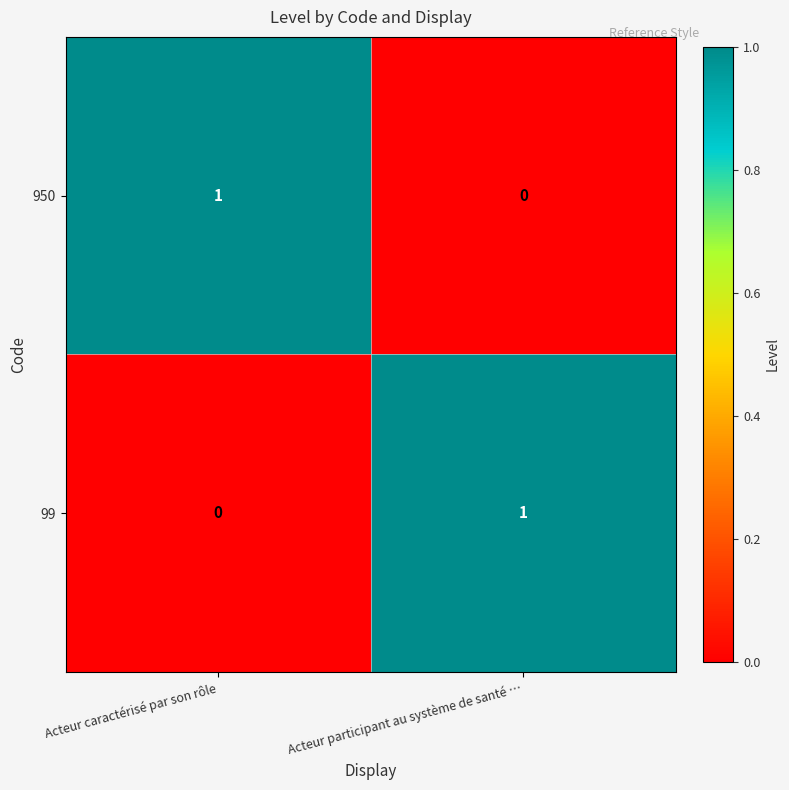

Reading left to right, what are all the values shown in this chart?

950: 1	0
99: 0	1